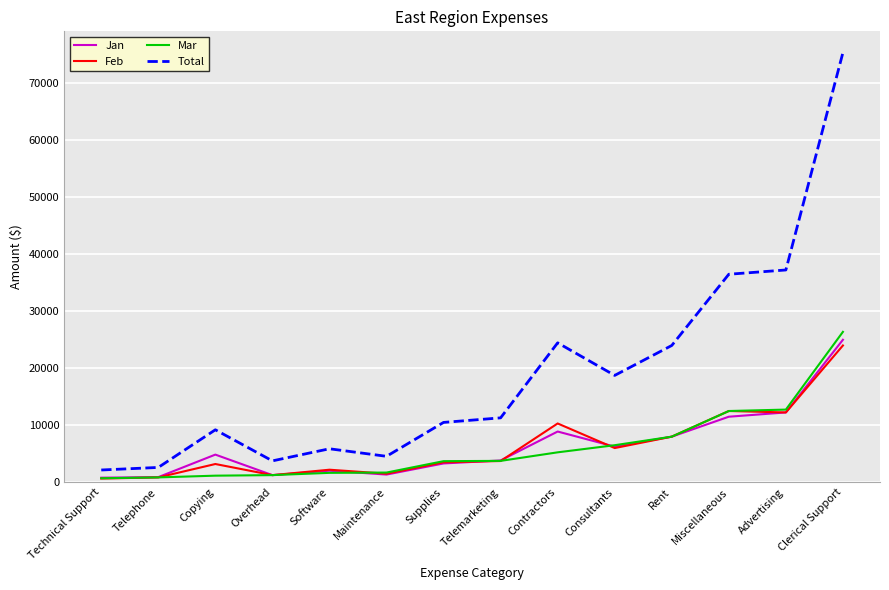

Which series has the largest range (max minus min)?

Total